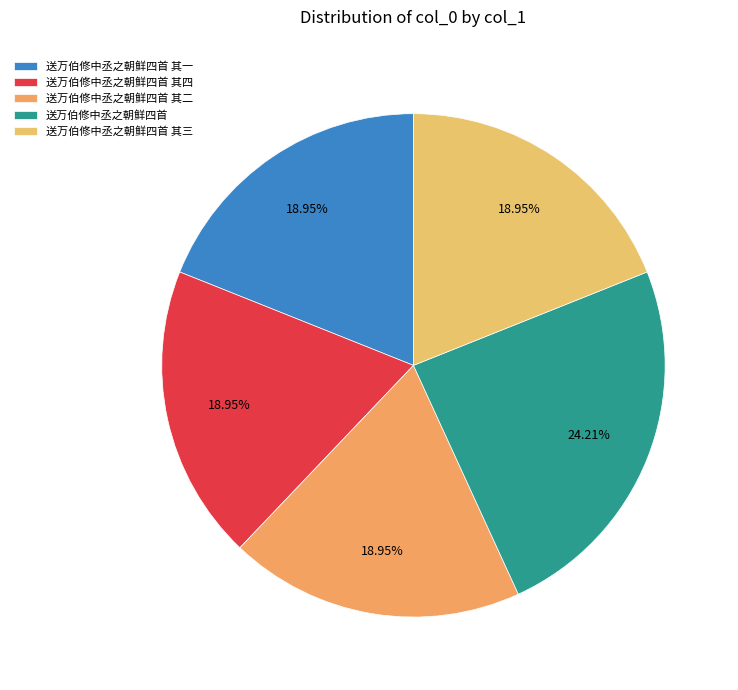

The 送万伯修中丞之朝鲜四首 其四 slice represents 31% of the pie. True or false?

False